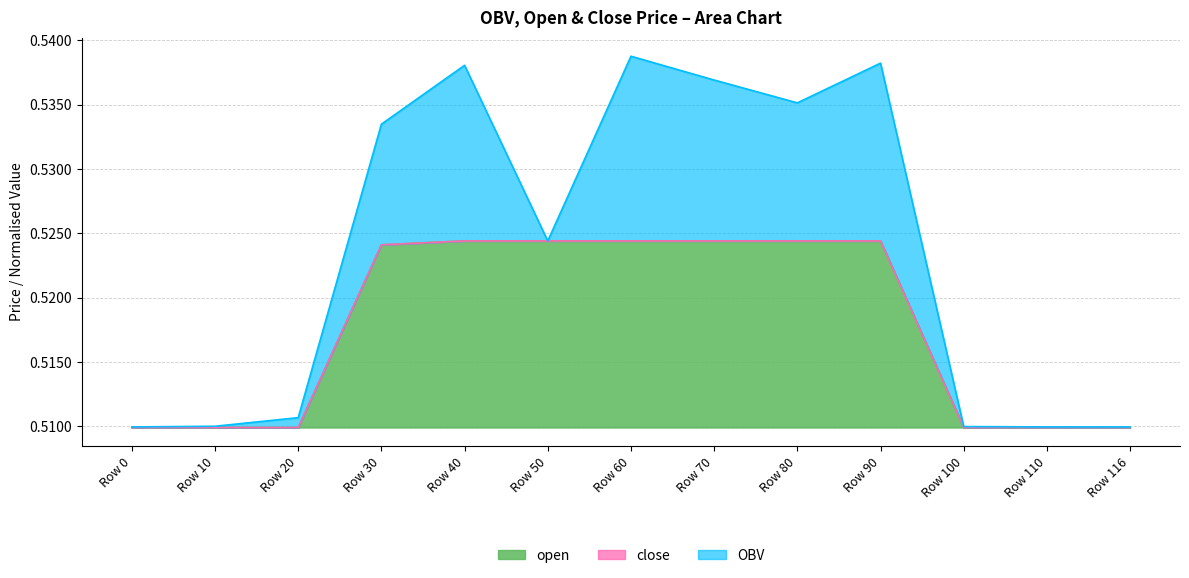

True or false: close has more than 0 interior local peaks.

False